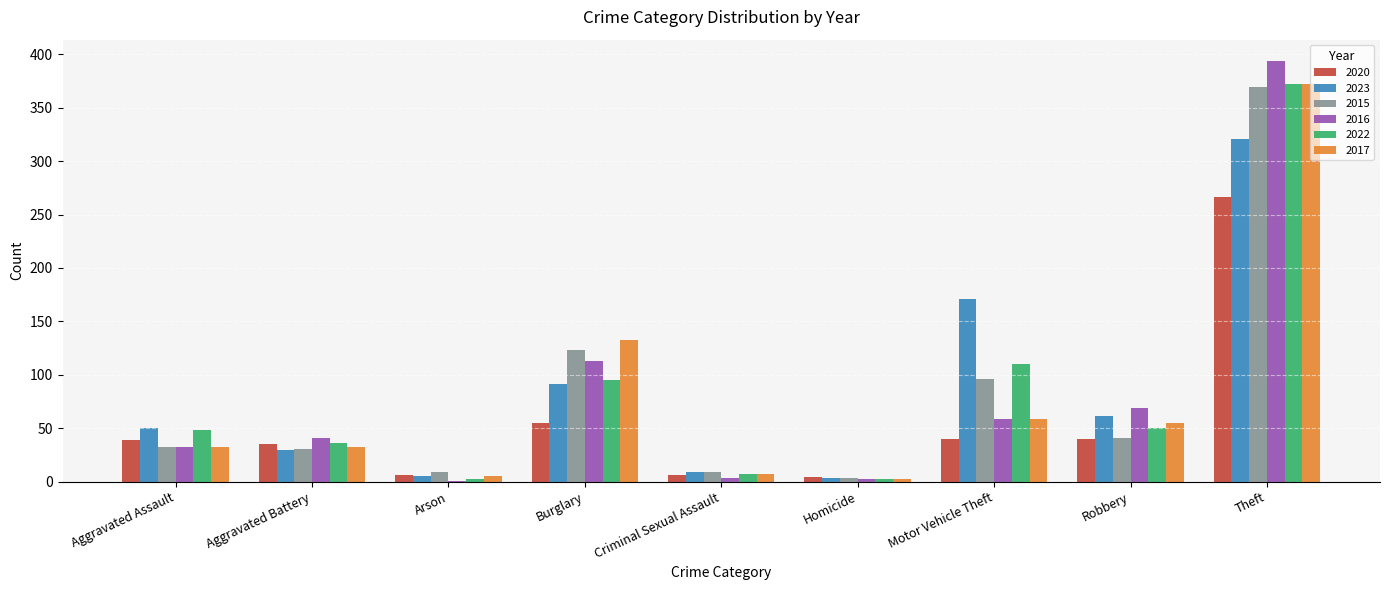

At which category is the sum across all series the highest?

Theft